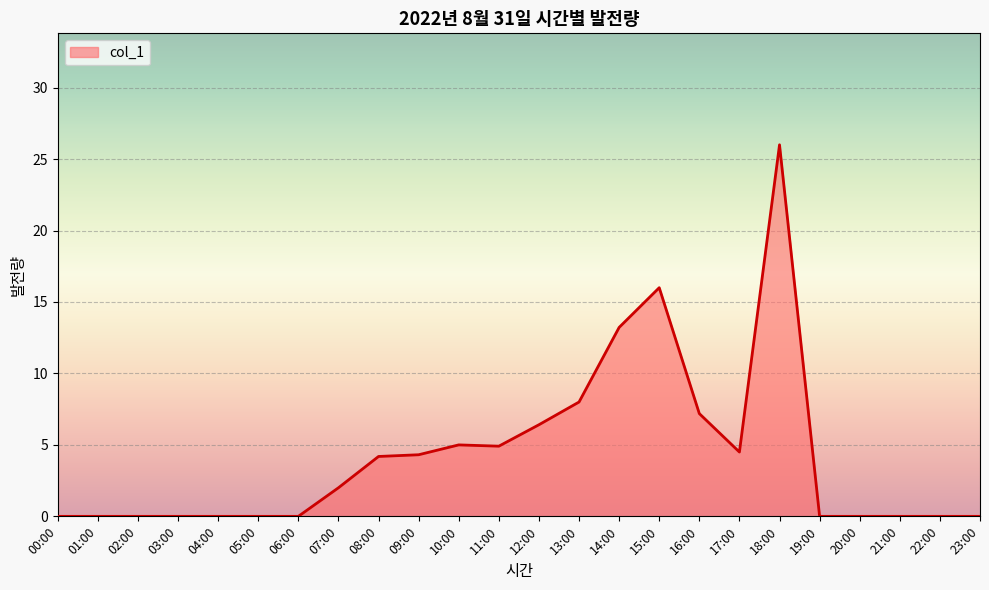

What is the sum of the values at 08:00 and 05:00?

4.2